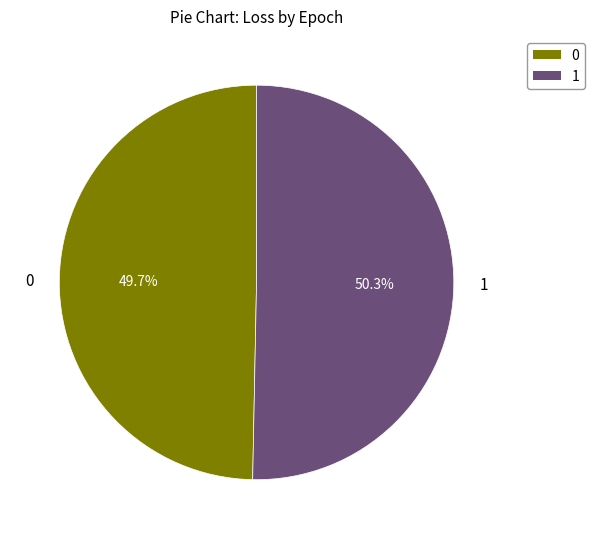

To the nearest percent, what is the difference between the largest and smallest slice percentages?

1%